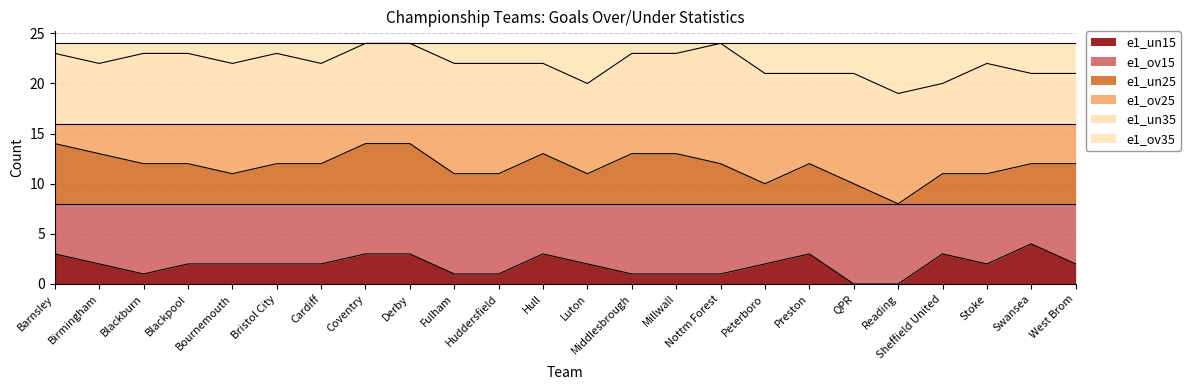

At how many categories does at least one series exceed 1?

24